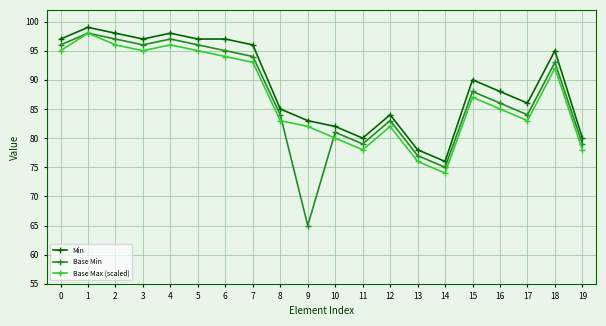

What is the value of the Base Min point at the 1st from the left?

96